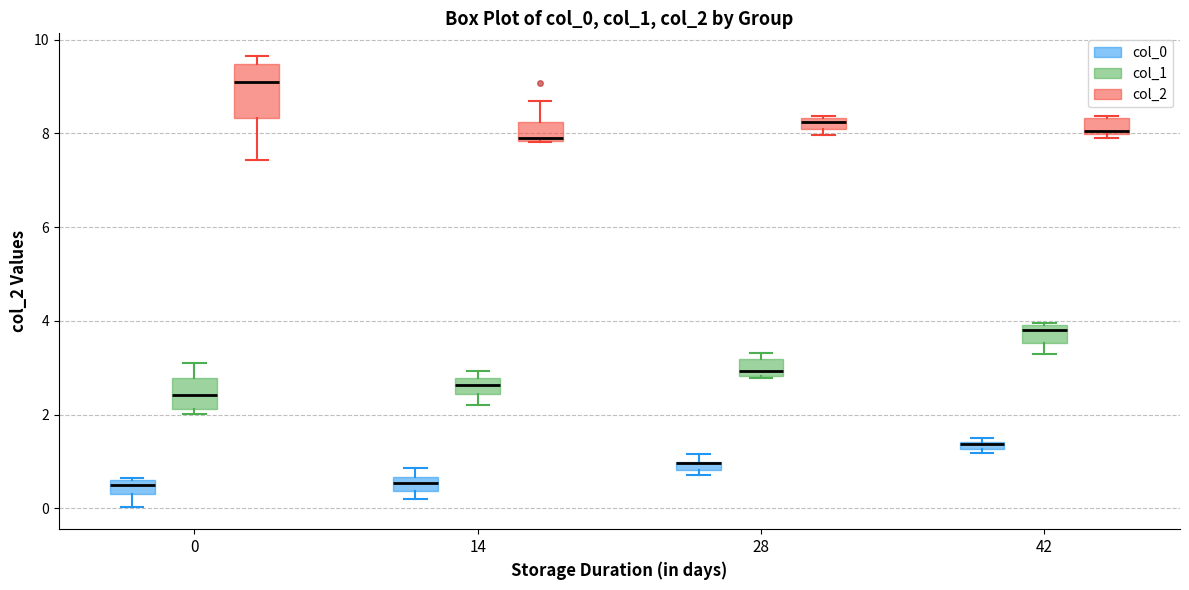

Where is the lower edge of the box for 42 (col_2) on the y-axis? The values are not printed on the chart, so give them approximately, as read against the axis.

8.0